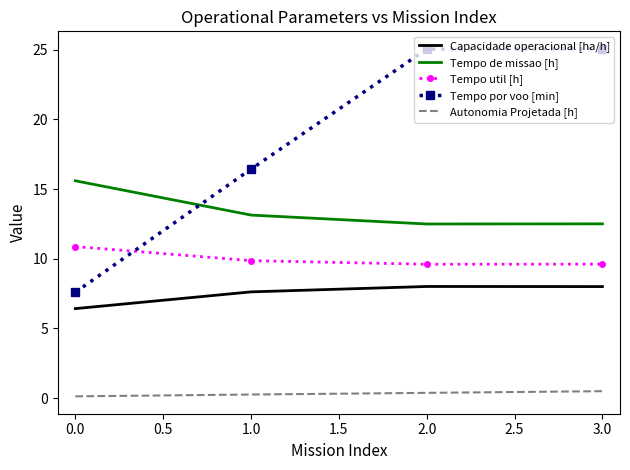

How many distinct data groups are displayed?

5